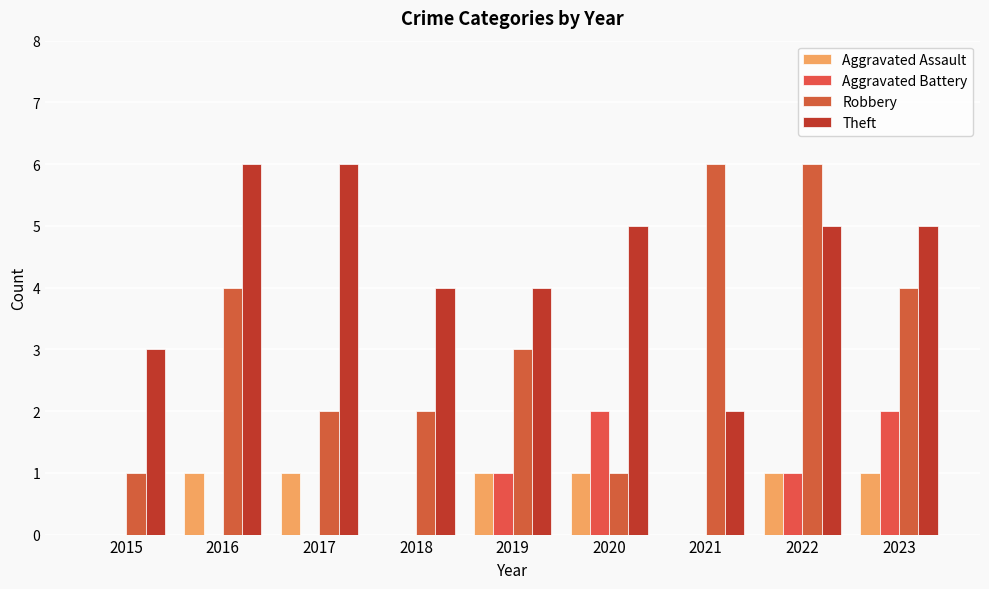

List the labels in order of Robbery value, smallest first.

2015, 2020, 2017, 2018, 2019, 2016, 2023, 2021, 2022